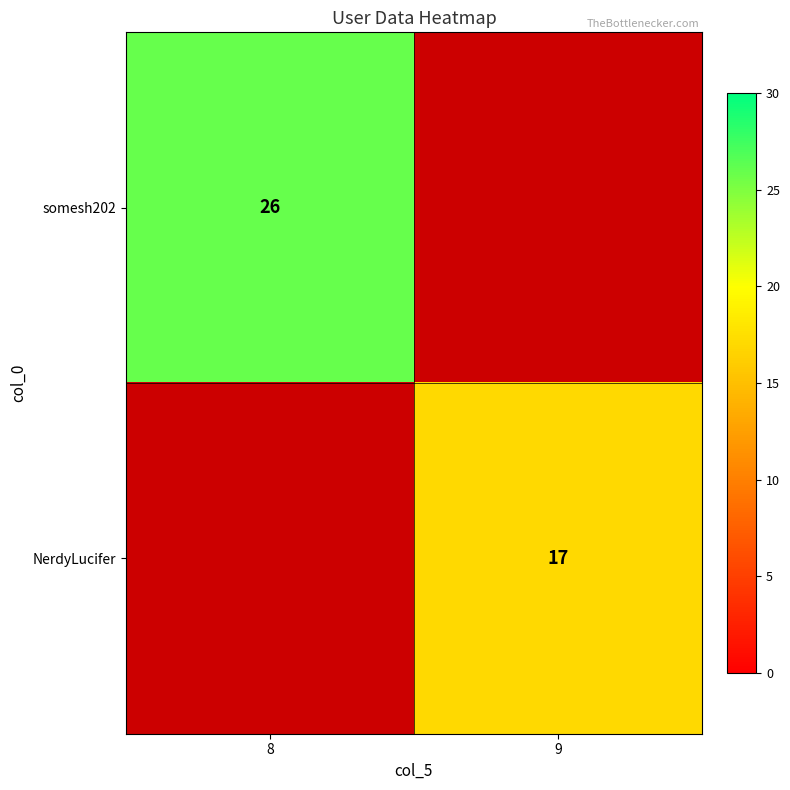

The value of NerdyLucifer at 9 is 17. True or false?

True